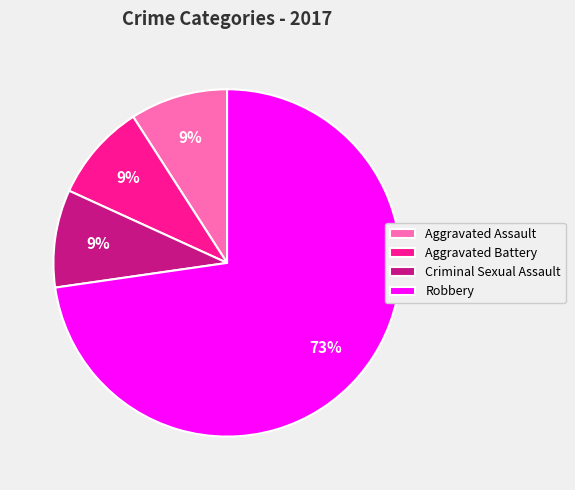

The Robbery slice represents 73% of the pie. True or false?

True